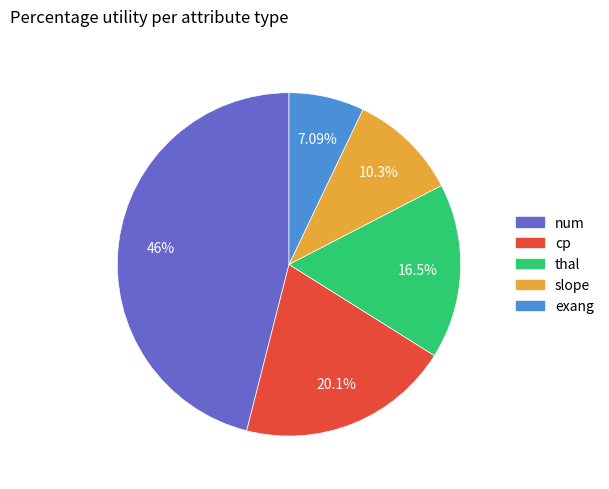

Rank the categories by value from lowest to highest.

exang, slope, thal, cp, num